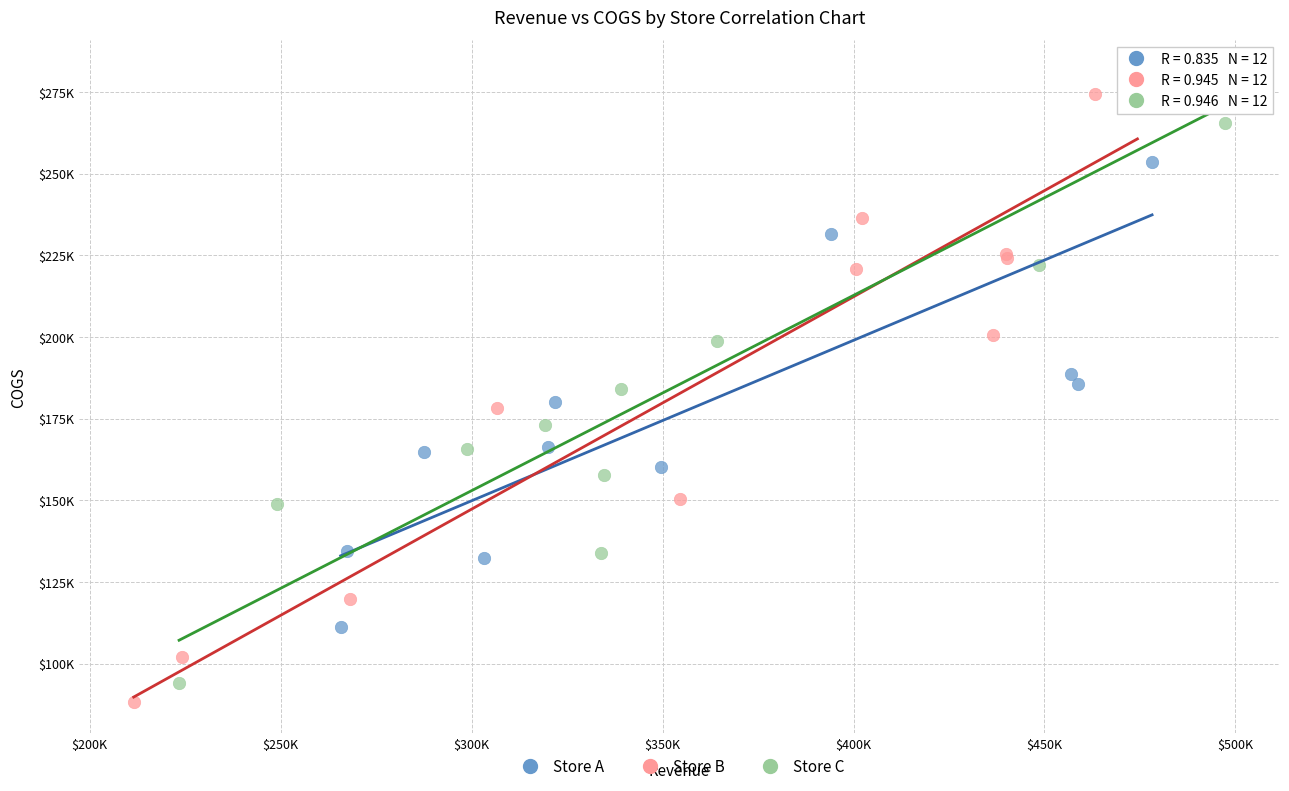

What are all the series names shown in the legend?

Store A, Store B, Store C